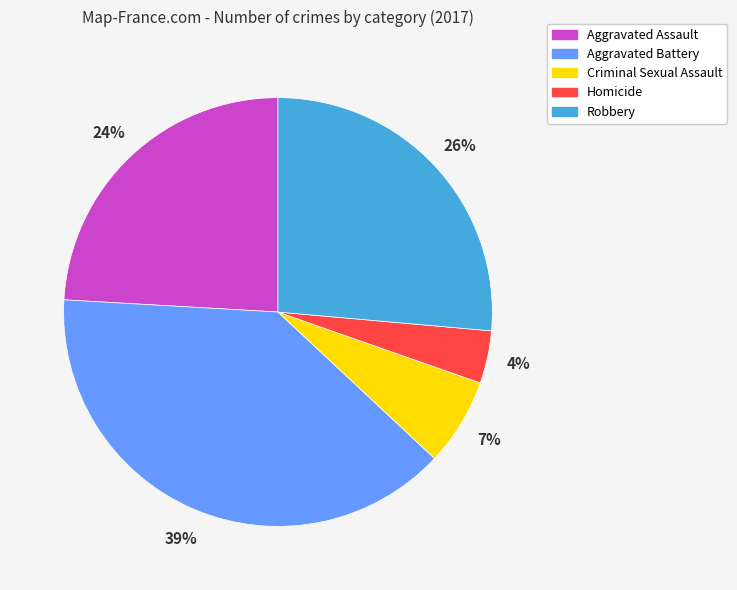

Which has a higher value, Robbery or Homicide?

Robbery